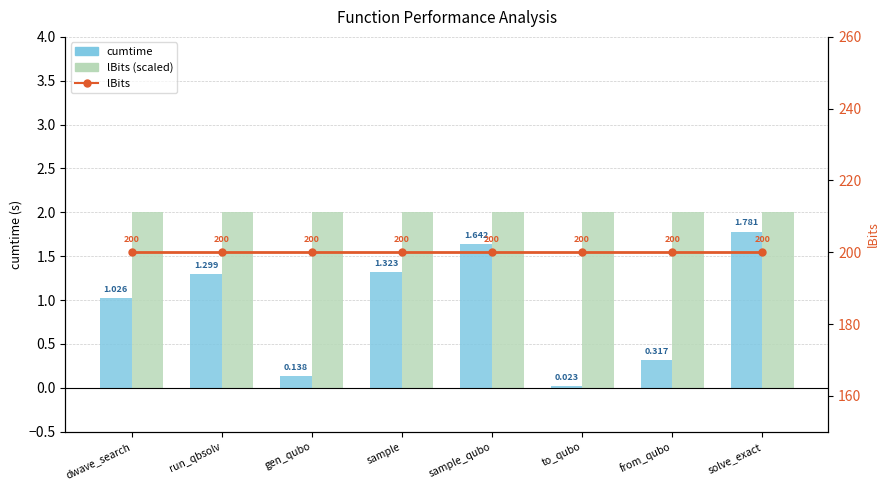

Reading right to left, extract all data points from this chart.

cumtime: 1.8	0.3	0.0	1.6	1.3	0.1	1.3	1.0
lBits (×0.01): 2.0	2.0	2.0	2.0	2.0	2.0	2.0	2.0
lBits: 200.0	200.0	200.0	200.0	200.0	200.0	200.0	200.0